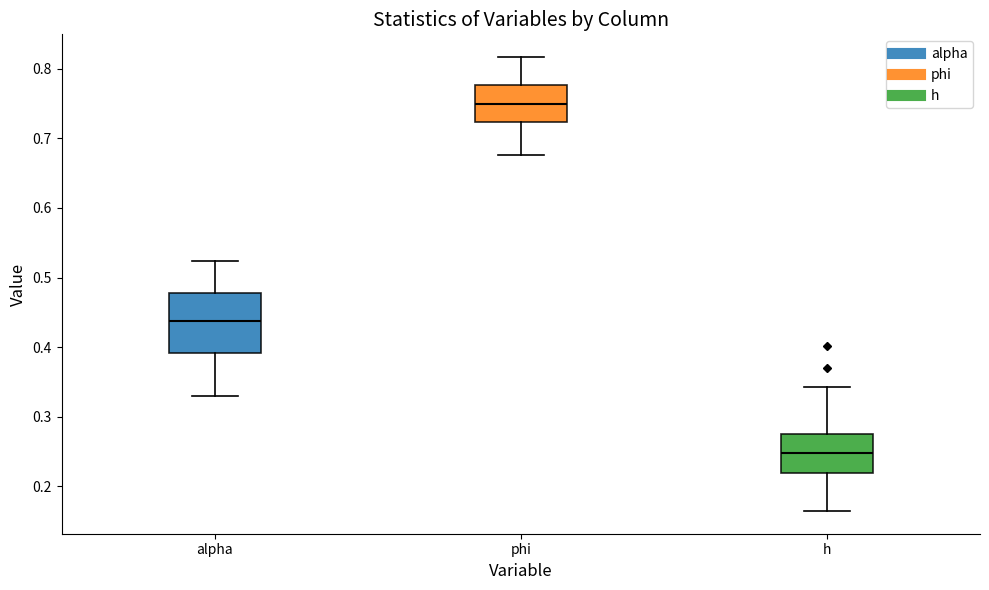

Reading left to right, transcribe this box plot: for each box, give where its median line is, the range the box spans, and where its two whiskers end, as read against the y-axis. The values are not printed on the chart, so give them approximately, as read against the axis.

alpha: median 0.44, box 0.39 to 0.48, whiskers 0.33 to 0.52
phi: median 0.75, box 0.72 to 0.78, whiskers 0.68 to 0.82
h: median 0.25, box 0.22 to 0.28, whiskers 0.16 to 0.34